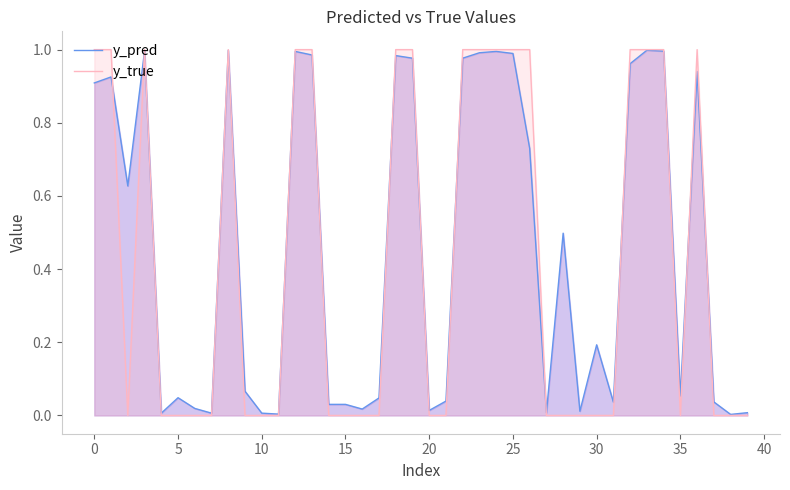

The y_pred series shows 0.1 at 15. True or false?

False